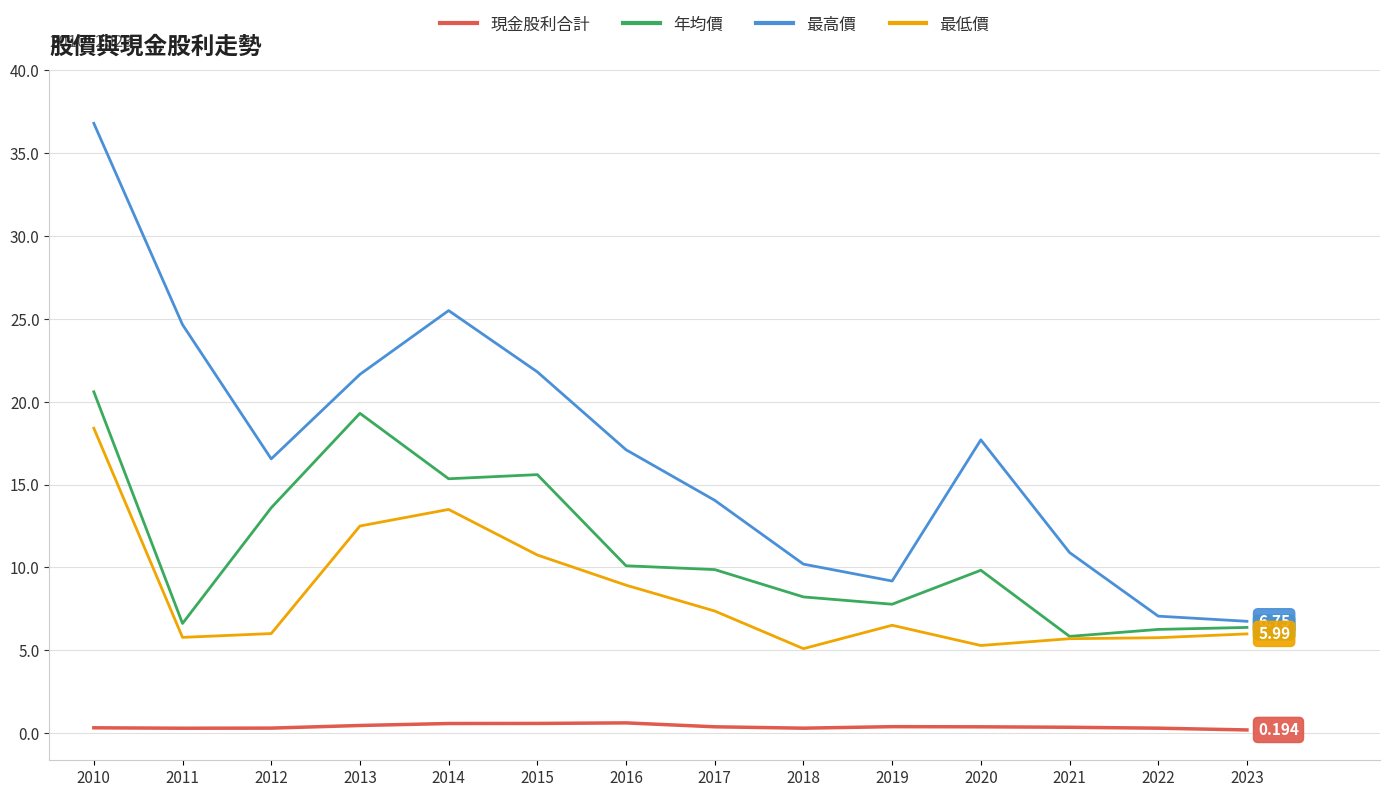

Does the chart have visible grid lines?

Yes